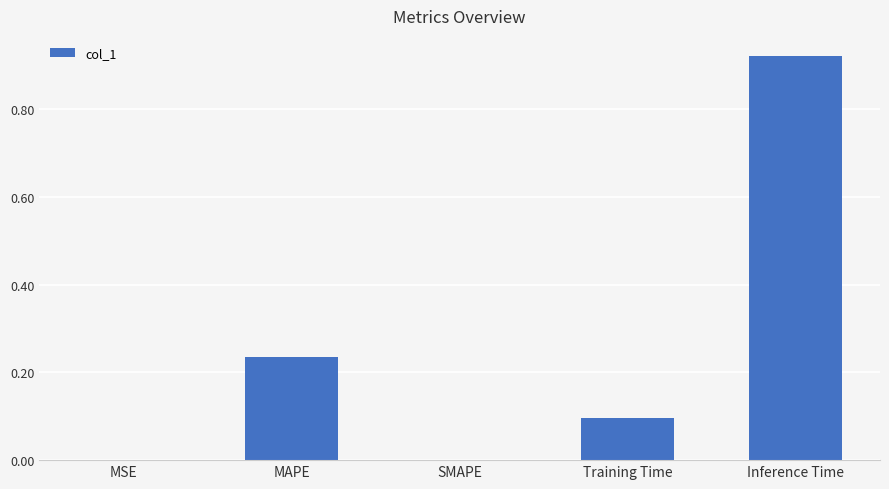

Is it true that the value at MSE is 0.0?

True